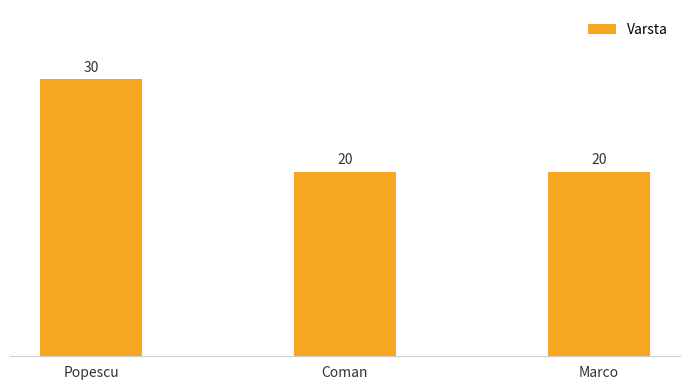

What is the difference between the values at Popescu and Marco?

10